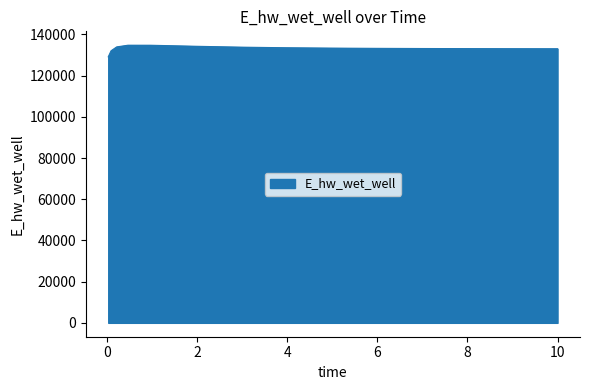

What is the minimum value shown in the chart?

129120.9